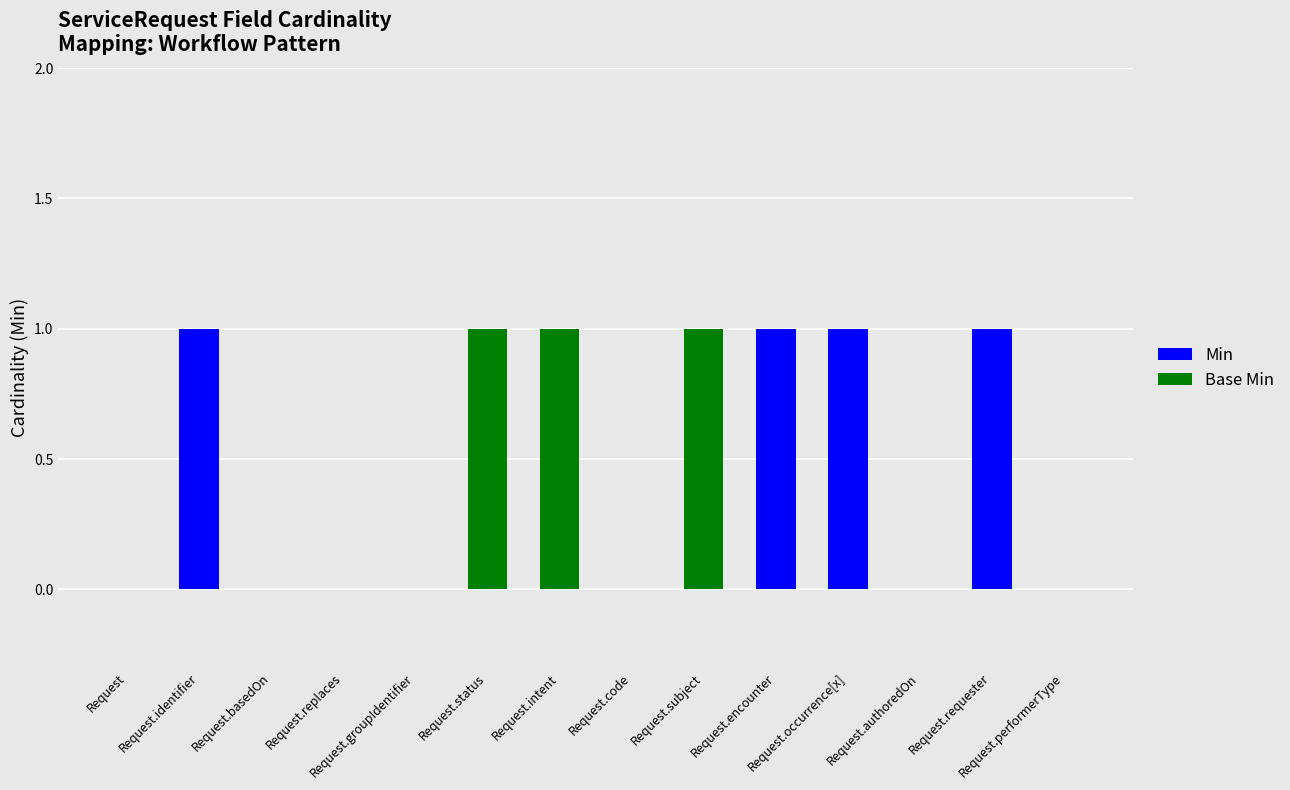

How many Min values are between 0 and 1?

14